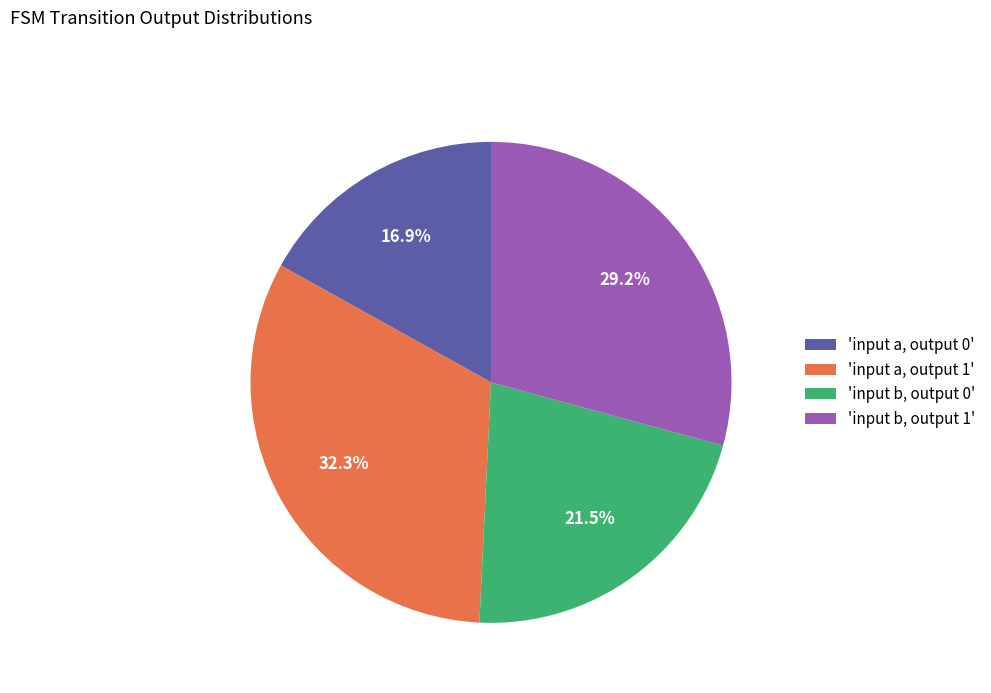

Combined, do 'input a, output 1' and 'input a, output 0' account for over 50%?

No